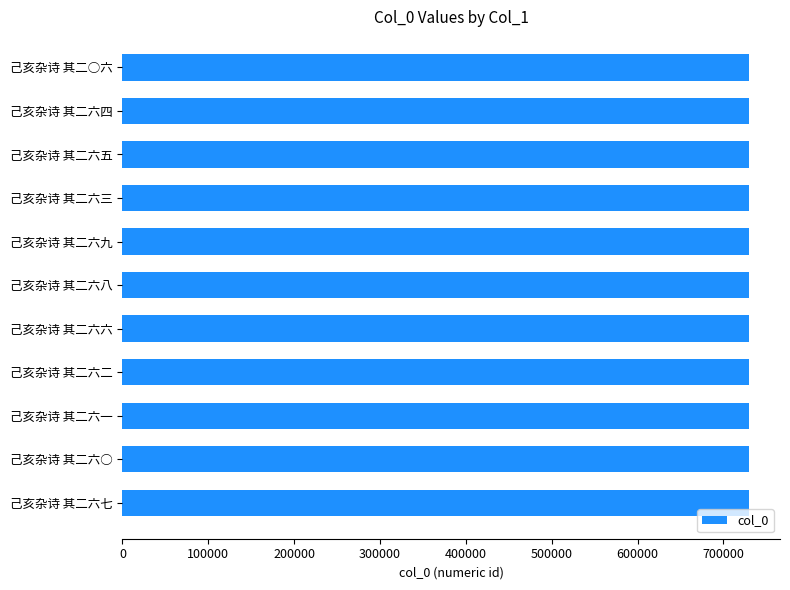

What is the label of the 4th bar from the bottom?

己亥杂诗 其二六二